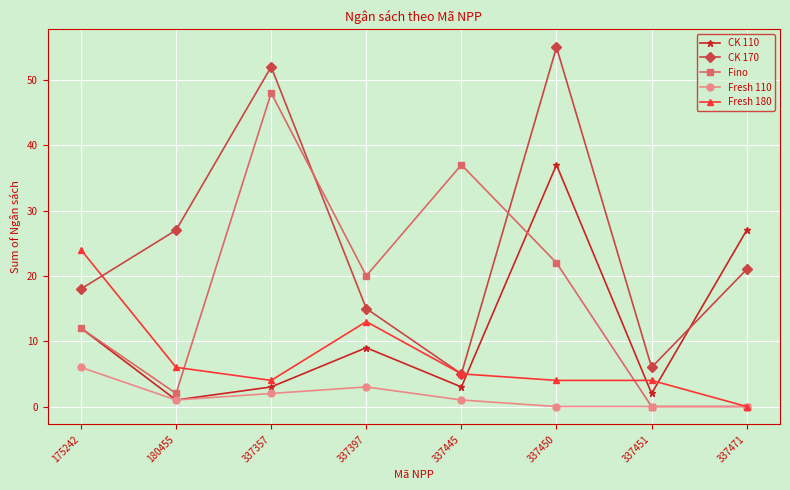

True or false: CK 170 and Fresh 110 intersect in this chart.

False